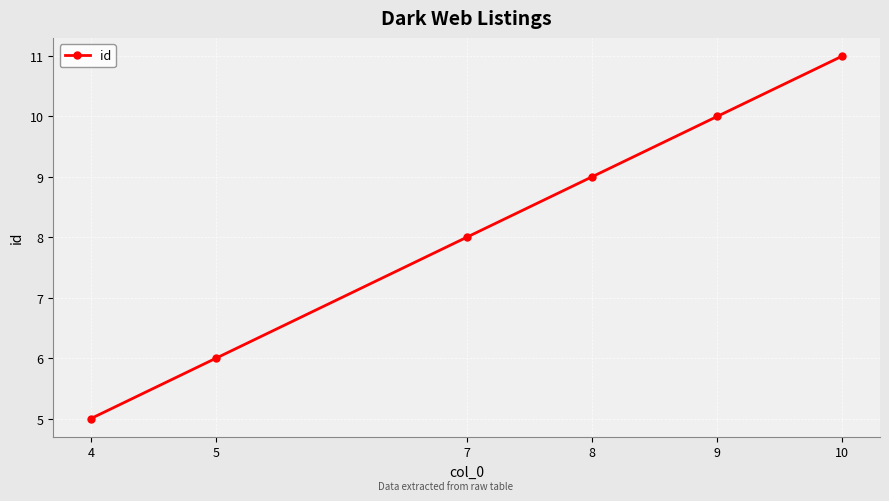

What is the approximate value at 7?

8